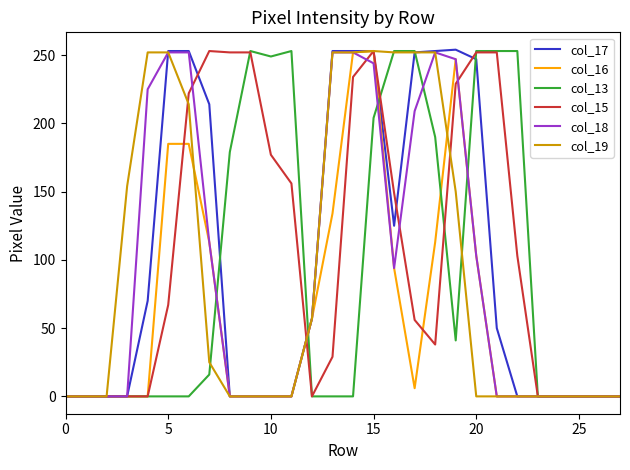

How many lines are shown in the chart?

6